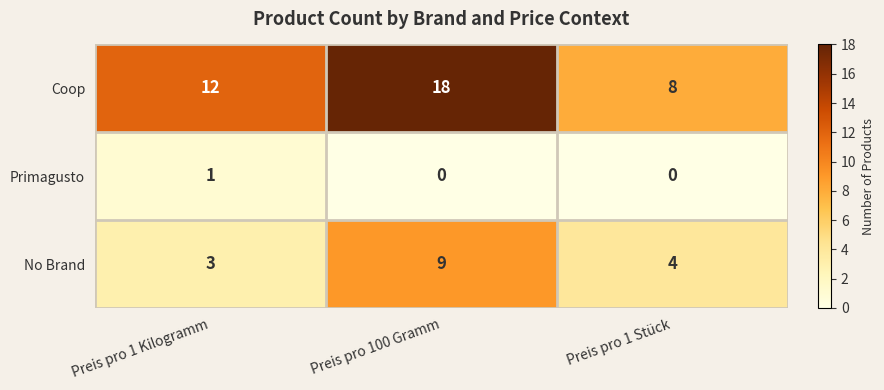

What is the approximate value of No Brand at Preis pro 1 Kilogramm?

3